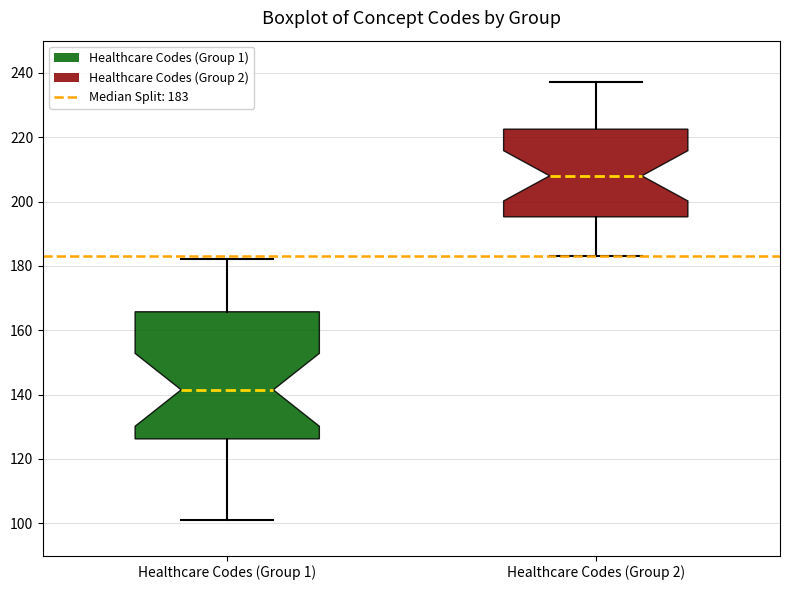

Which box's median line is the highest?

Healthcare Codes (Group 2)